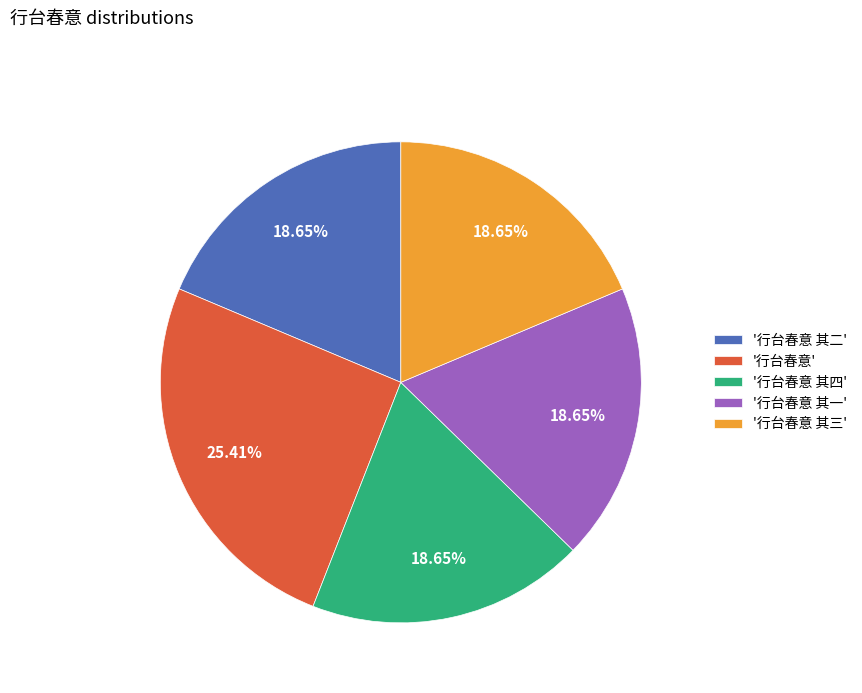

Is there any slice that represents more than half of the pie?

No